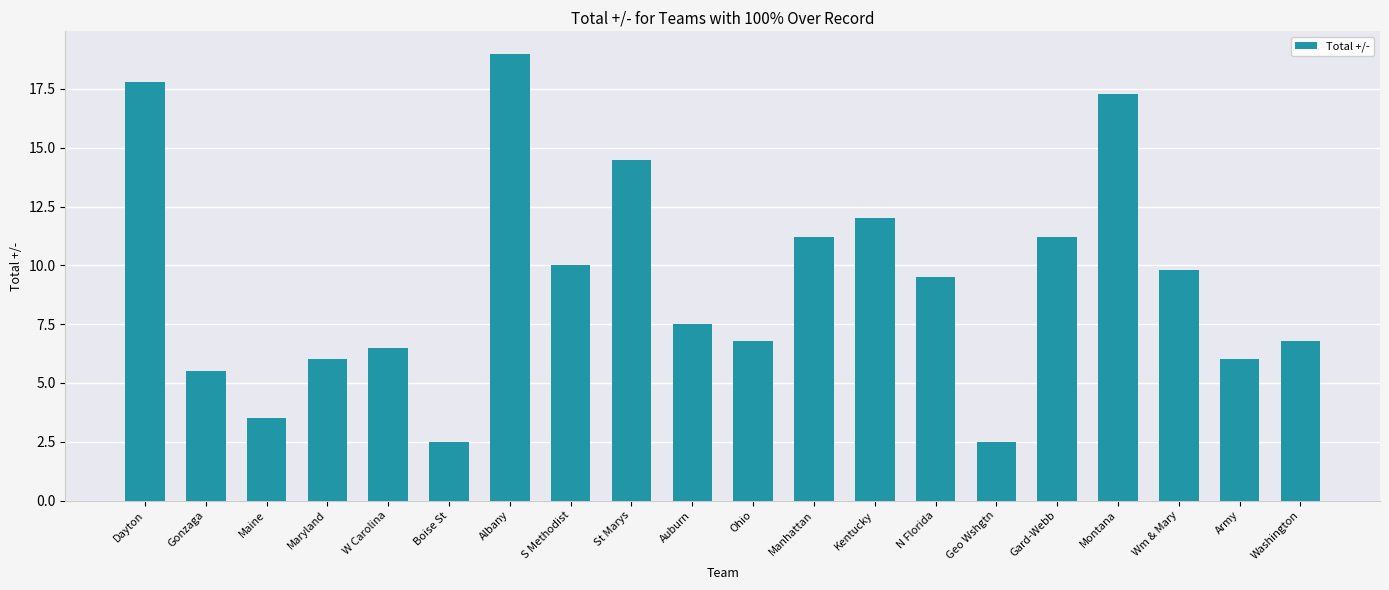

What is the difference between the values at S Methodist and Geo Wshgtn?

7.5